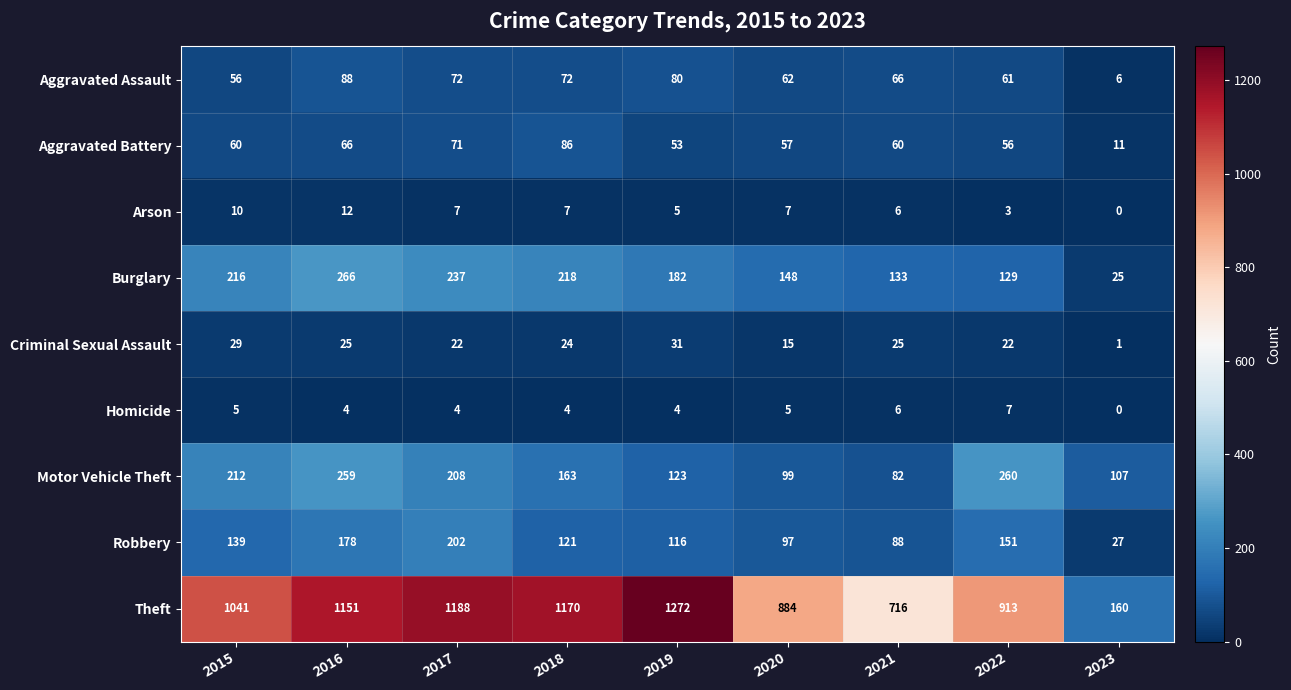

True or false: Criminal Sexual Assault has a value of 20 at 2015.

False